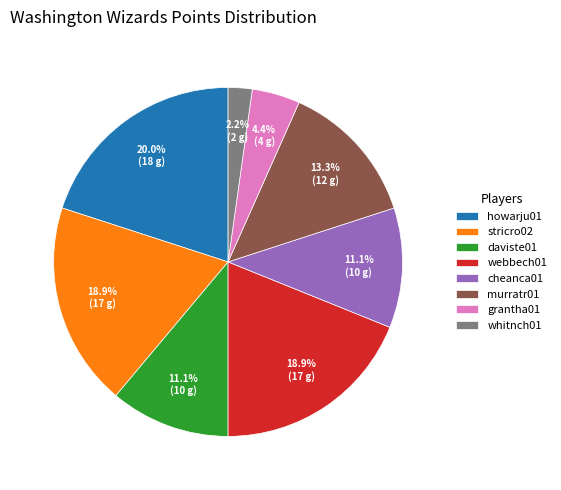

What percentage is the howarju01 slice, to the nearest percent?

20%